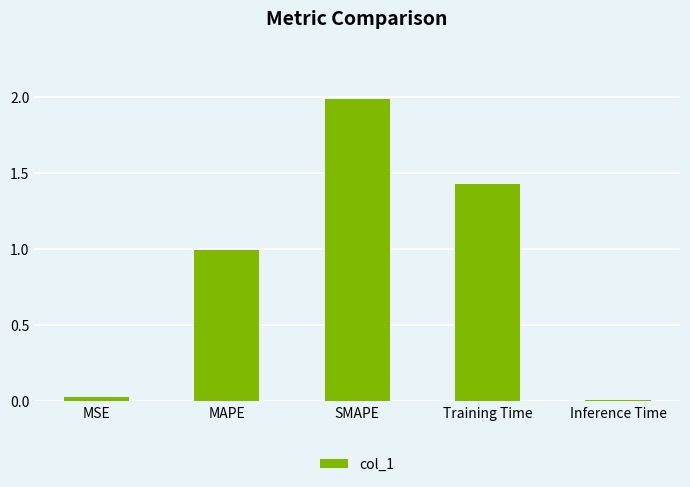

What is the difference between the maximum and second lowest values?

2.0